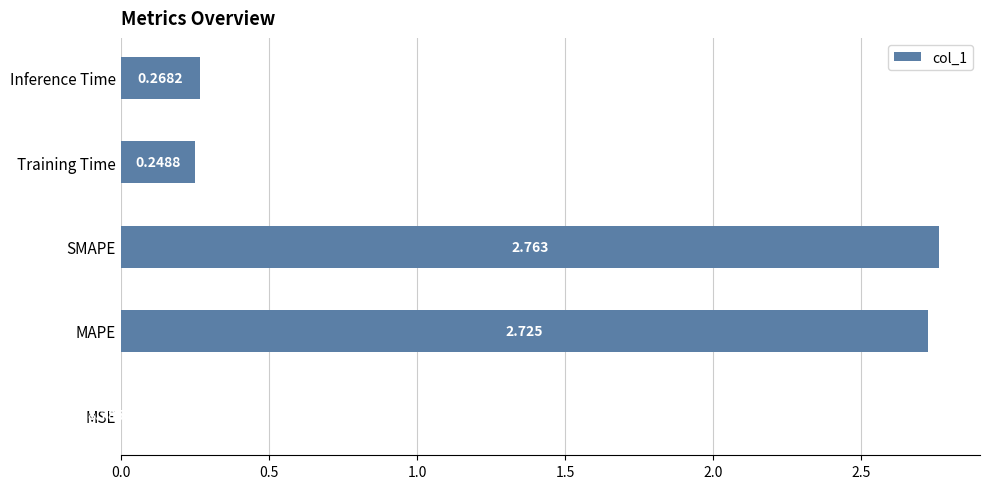

At which label is the value closest to 1?

Inference Time